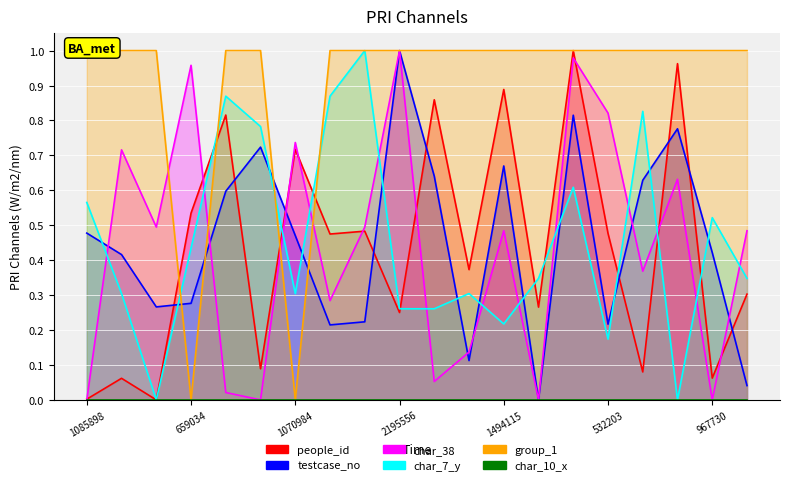

The testcase_no series shows 0.7 at 1494115. True or false?

True